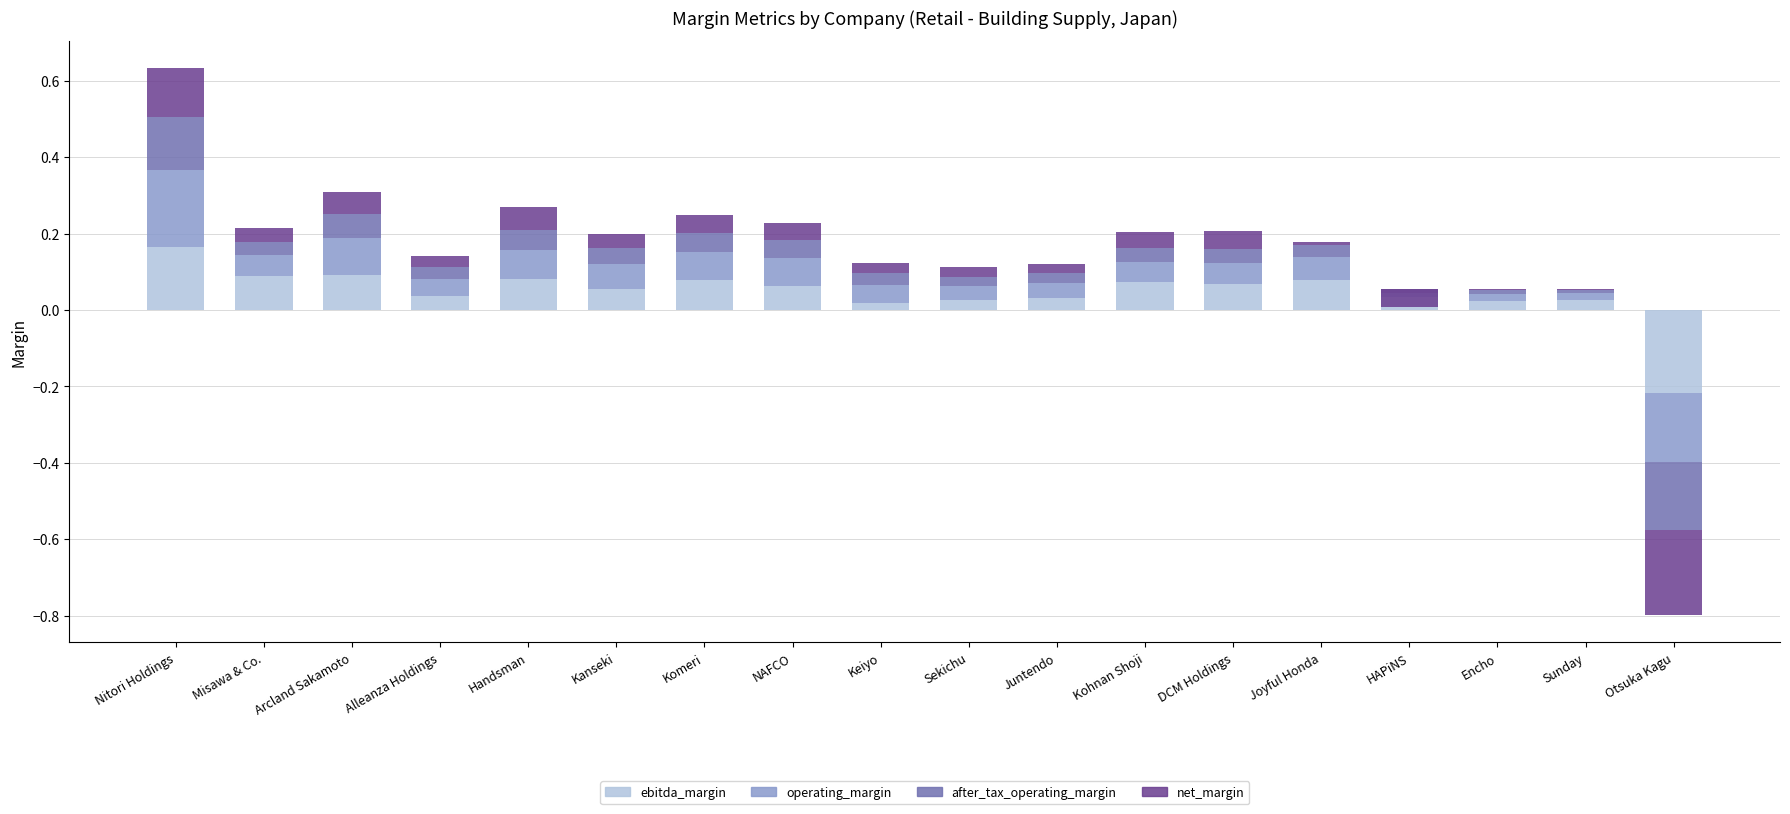

At which category does the chart reach its minimum across all series?

Otsuka Kagu